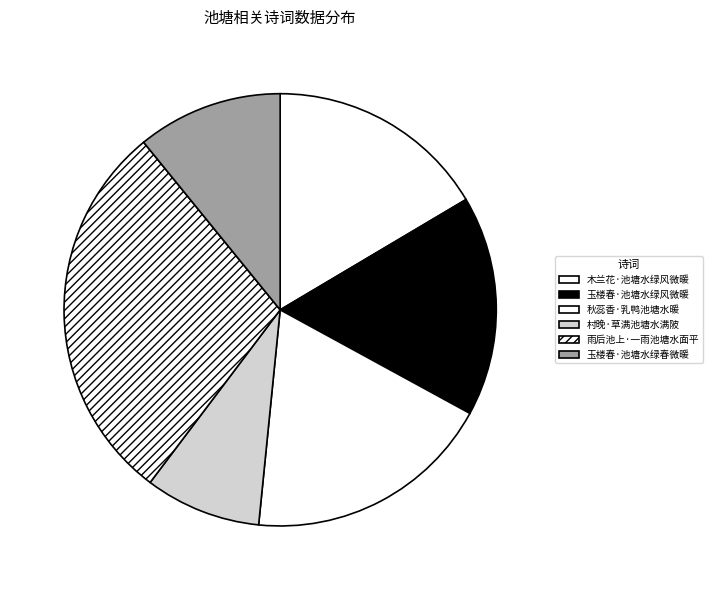

Is it true that 秋蕊香·乳鸭池塘水暖 is 19% of the pie?

True